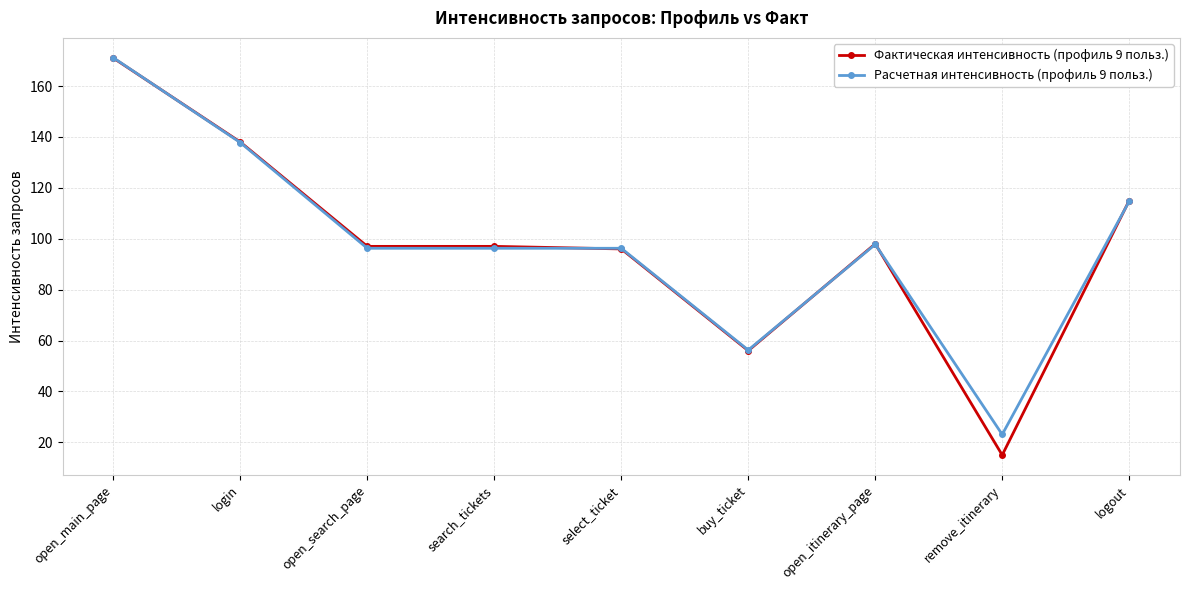

Which series has the largest range (max minus min)?

Фактическая интенсивность (профиль 9 польз.)